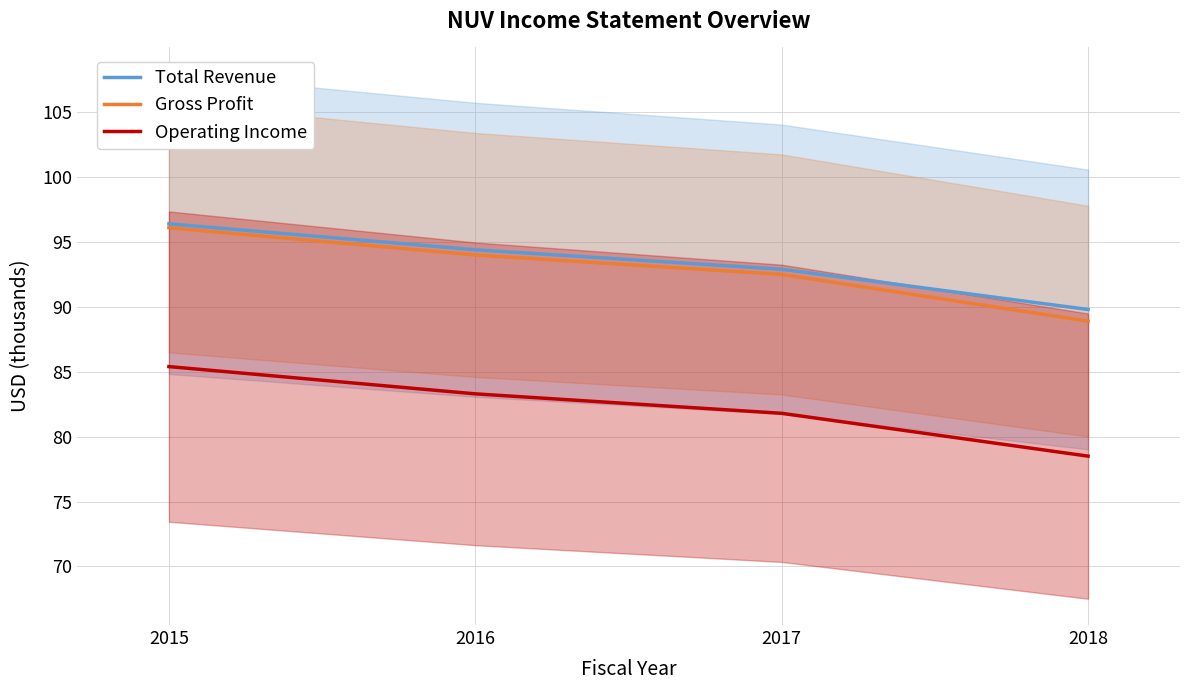

What is the difference between the highest and lowest values at 2018?

11.3